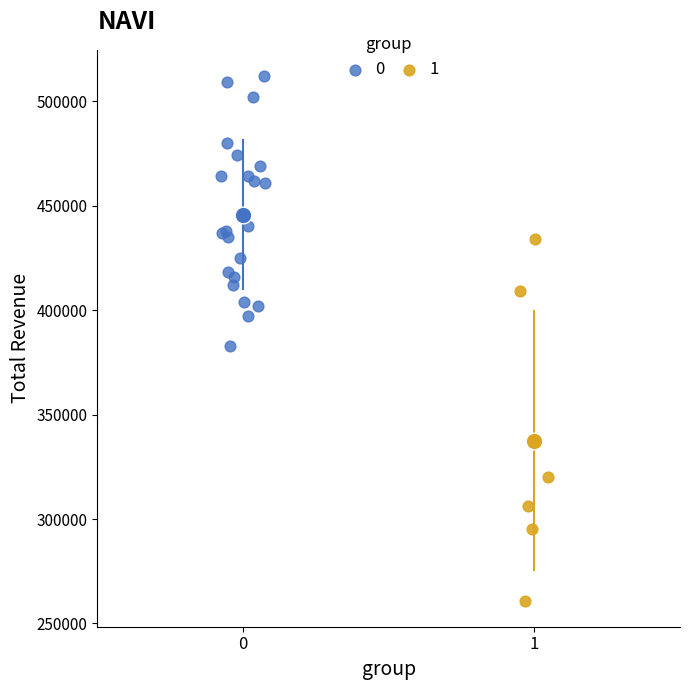

Which series contains the lowest Y value?

1